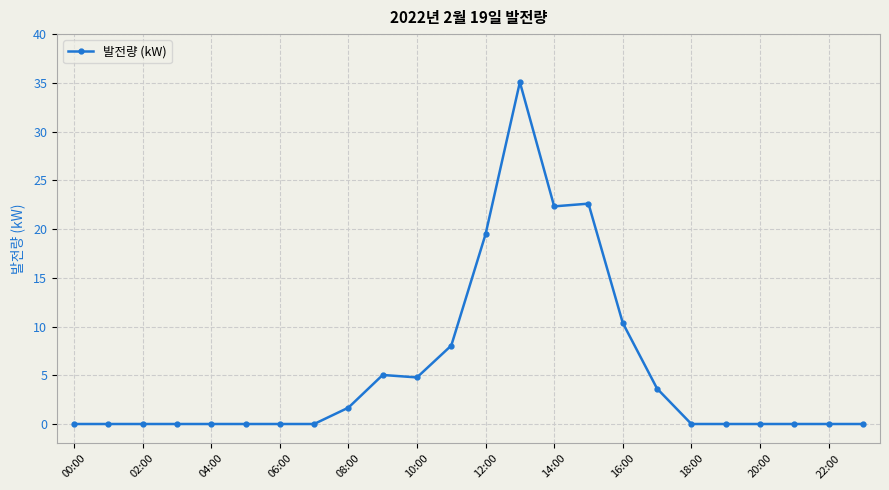

True or false: there are more than 1 points higher than both neighbors.

True